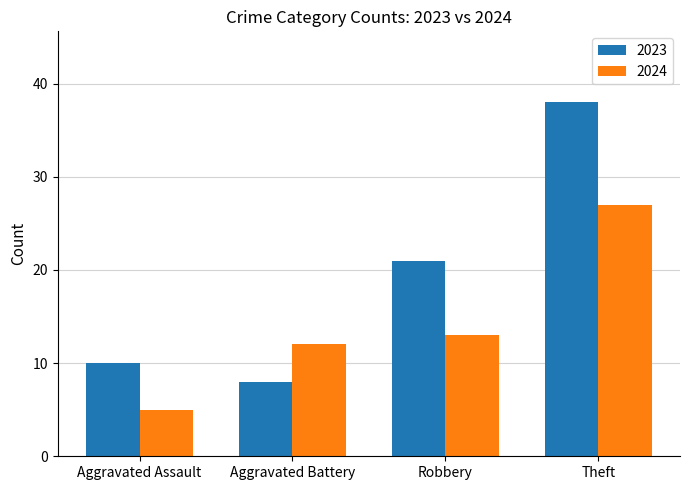

At which label is 2024 closest to 16?

Robbery